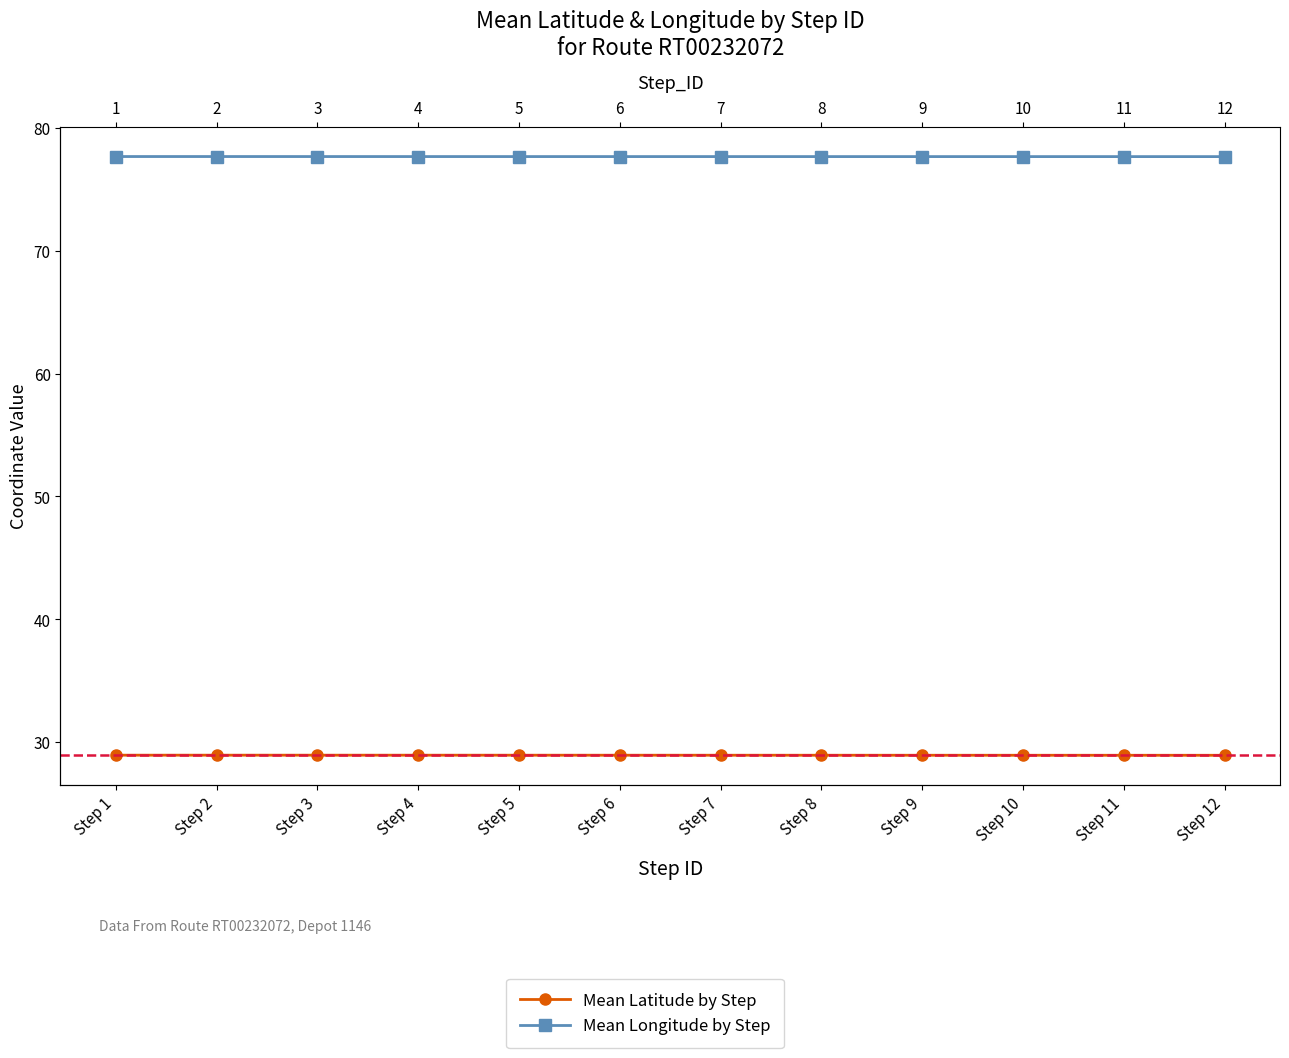

Which category has the highest value in the Mean Longitude by Step series?

Step 2